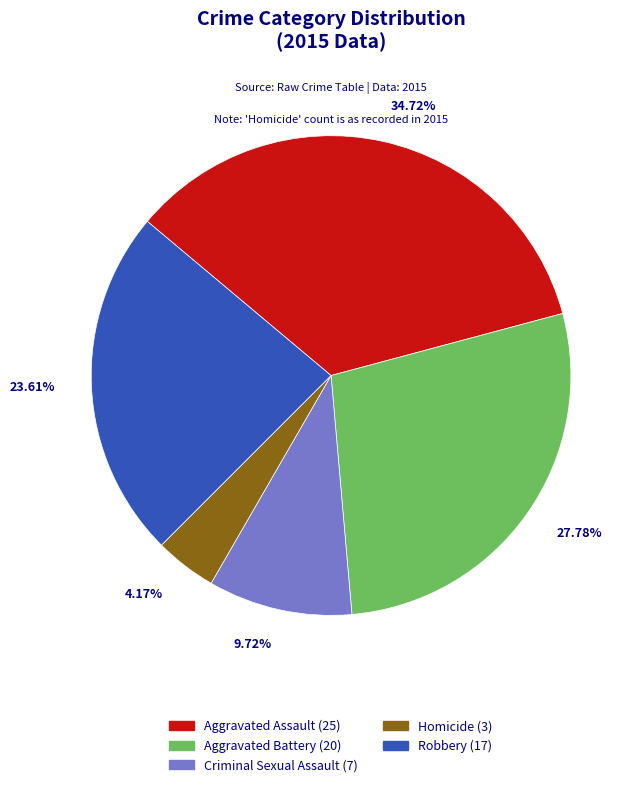

What is the total percentage of Aggravated Assault and Aggravated Battery?

62.5%